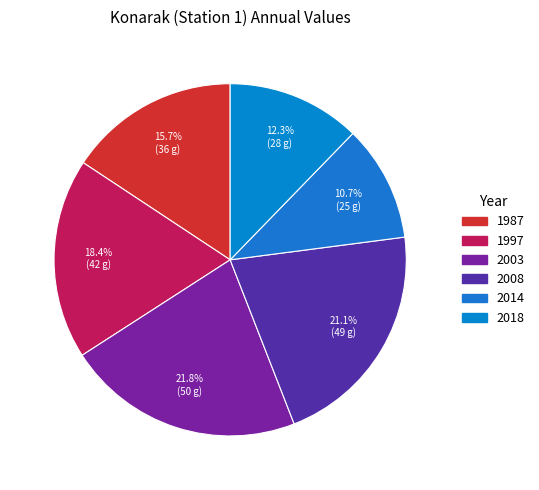

What portion of the pie excludes 1997?

81.6%